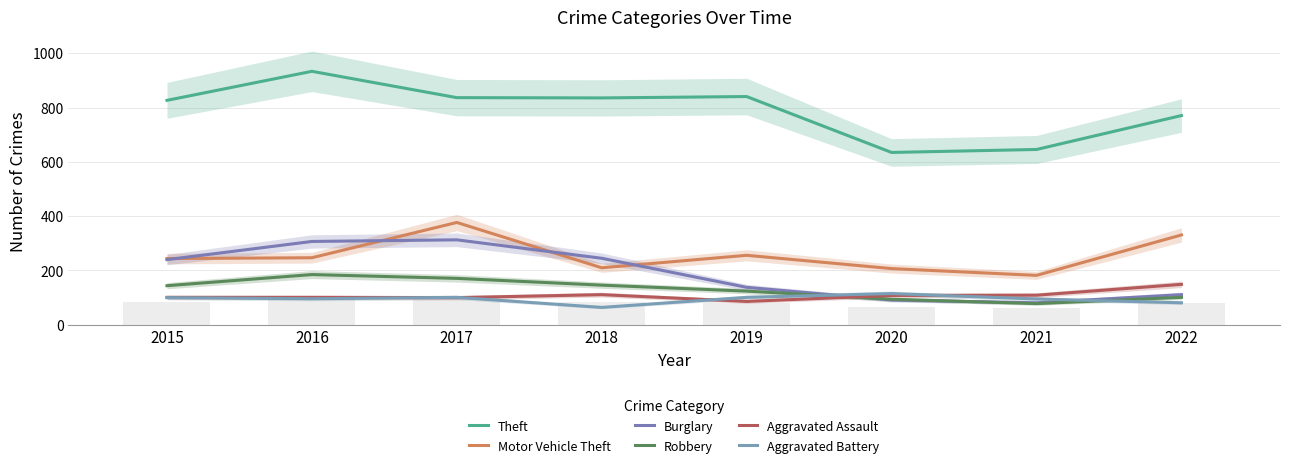

List the labels in order of Motor Vehicle Theft value, largest first.

2017, 2022, 2019, 2016, 2015, 2018, 2020, 2021